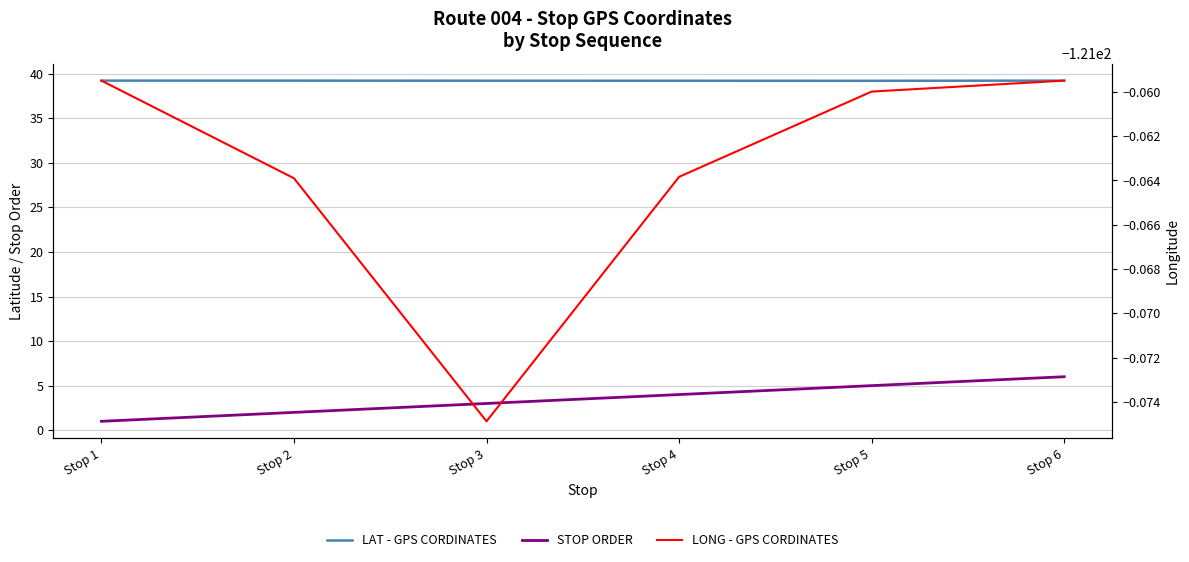

Reading right to left, what are all the values shown in this chart?

LAT - GPS CORDINATES: 39.2	39.2	39.2	39.2	39.2	39.2
STOP ORDER: 6.0	5.0	4.0	3.0	2.0	1.0
LONG - GPS CORDINATES: -121.1	-121.1	-121.1	-121.1	-121.1	-121.1